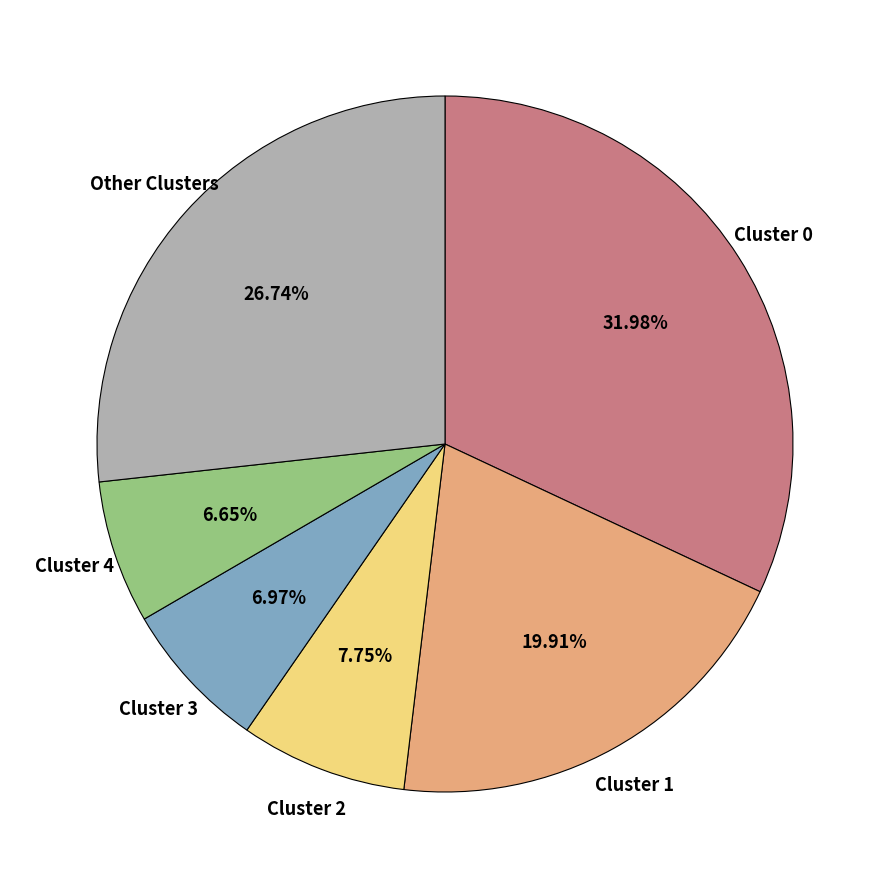

Approximately how many times larger is the value at Cluster 1 compared to Cluster 2?

2.6